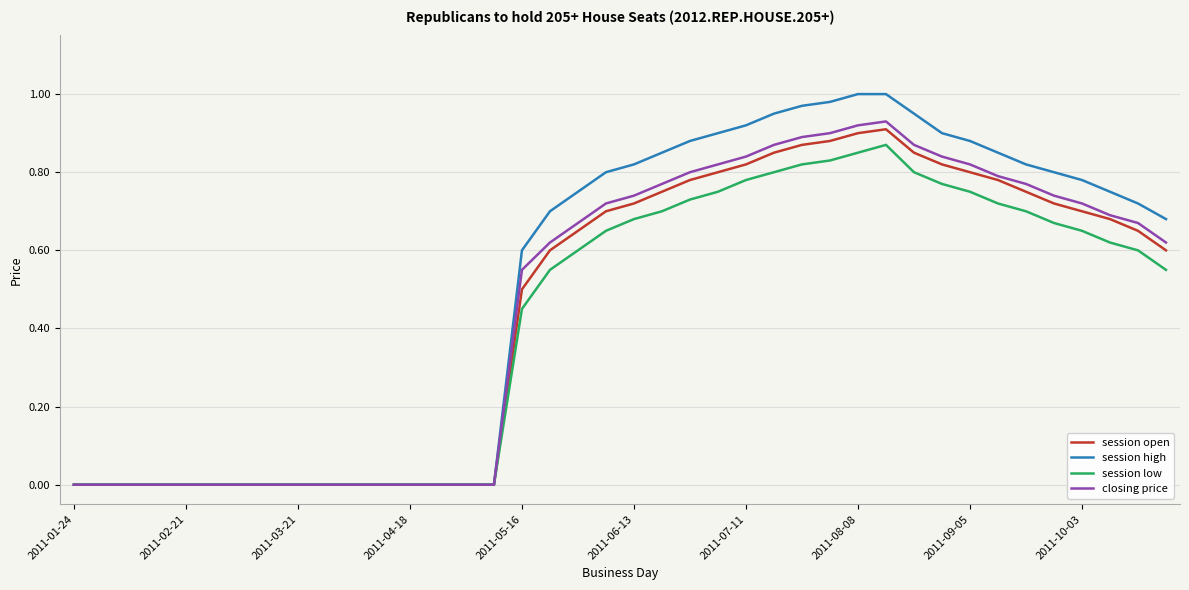

Rank the series by their maximum value, from highest to lowest.

session high, closing price, session open, session low